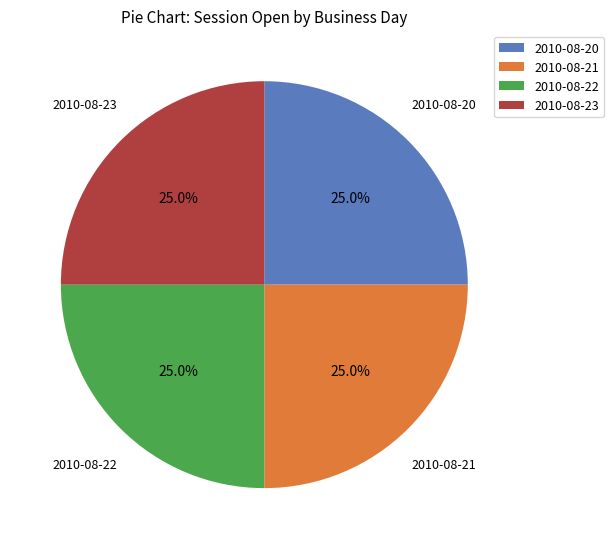

To the nearest percent, what is the difference between the largest and smallest slice percentages?

0%